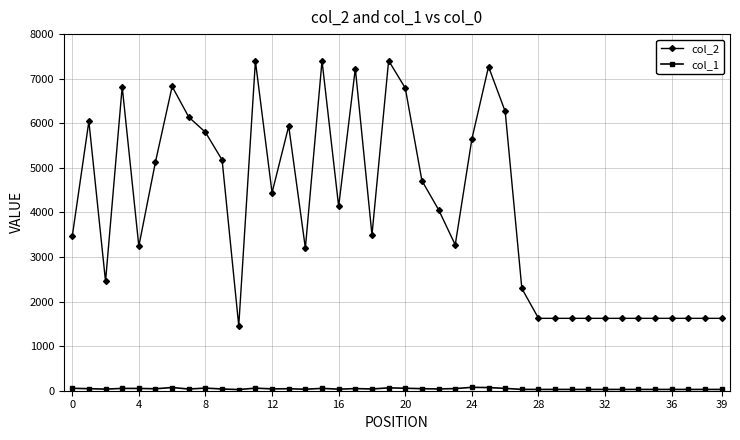

Which series has the widest spread of values?

col_2